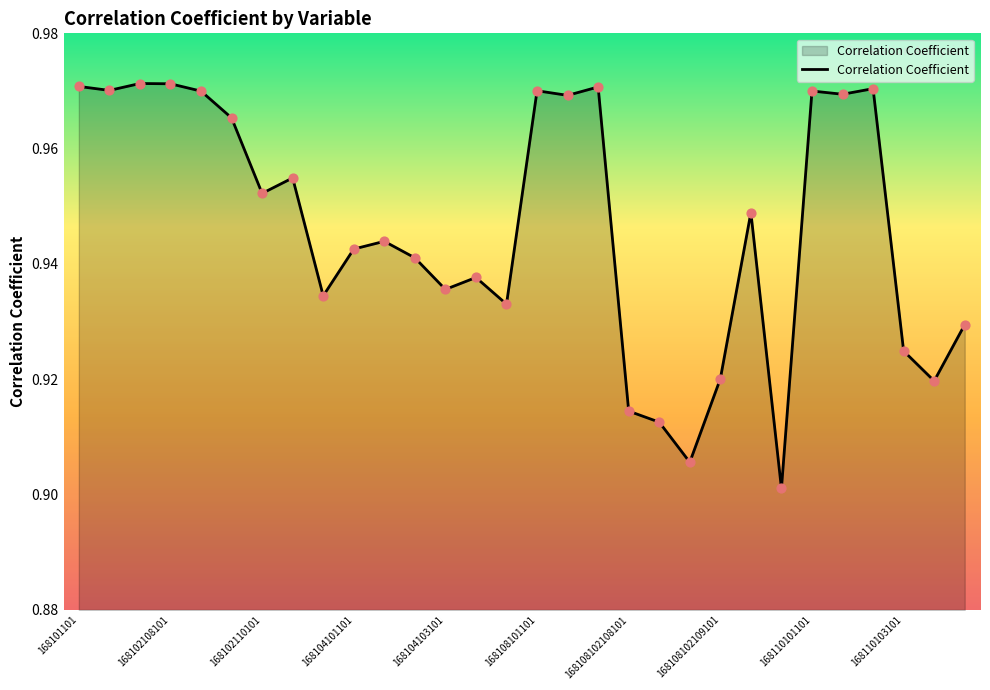

Does the chart have visible grid lines?

No